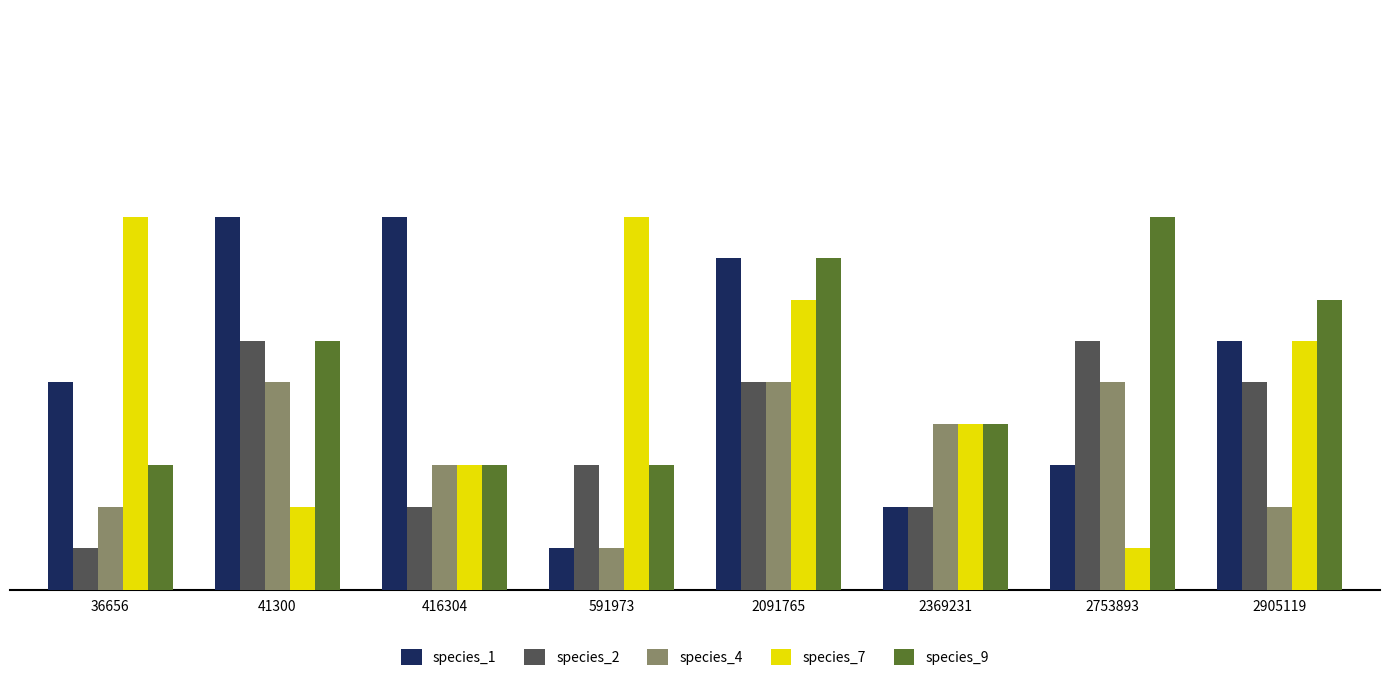

Is it true that species_4 equals 0.0 at 41300?

False